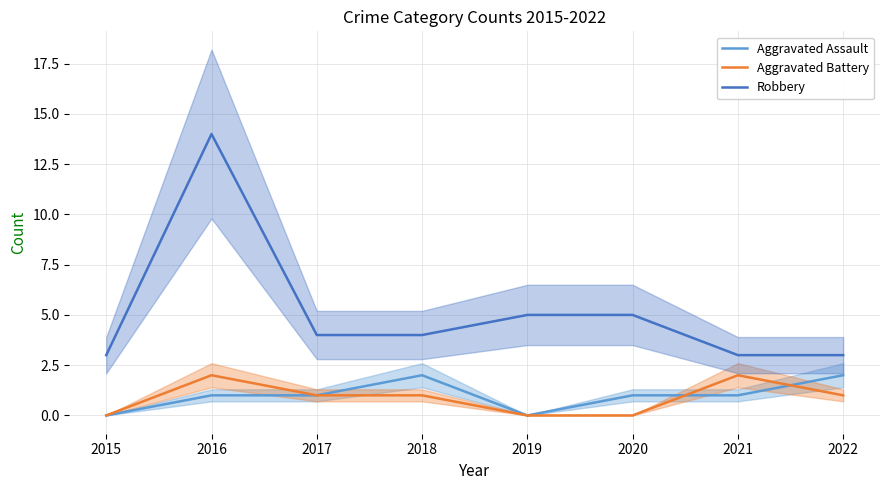

What is the sum of the Robbery values at 2019 and 2020?

10